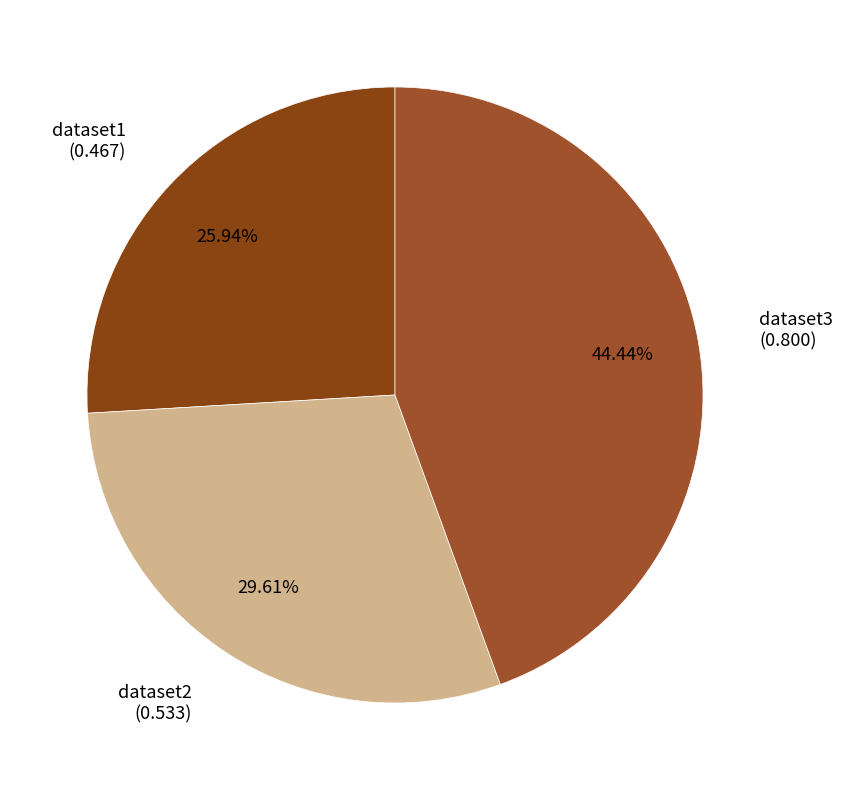

What percentage do dataset2 and dataset3 together represent?

74.1%